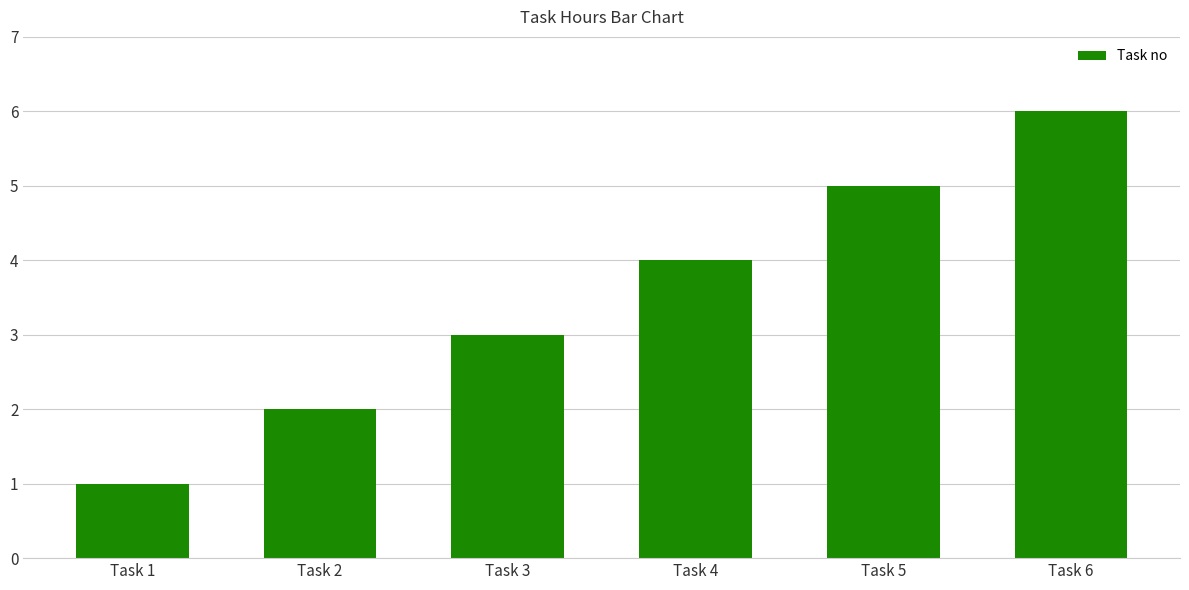

Reading left to right, extract all data points from this chart.

1	2	3	4	5	6